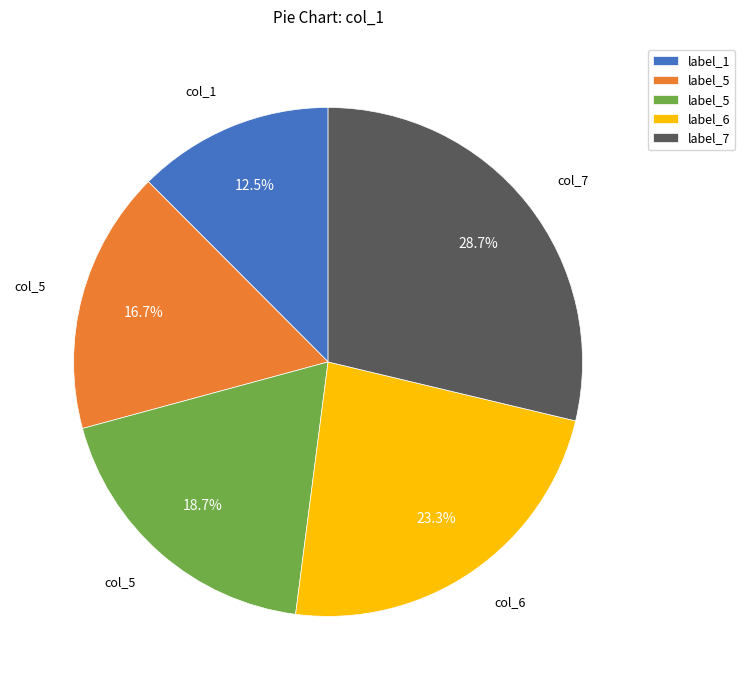

Does any single category account for the majority?

No